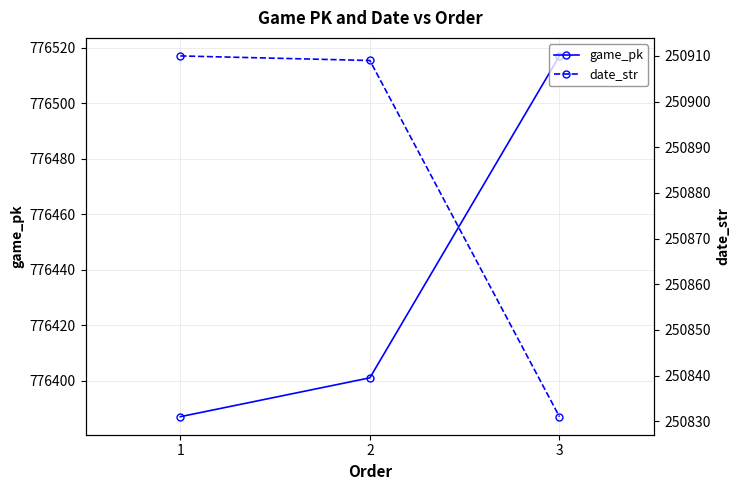

List the series in order of their overall mean, highest first.

game_pk, date_str